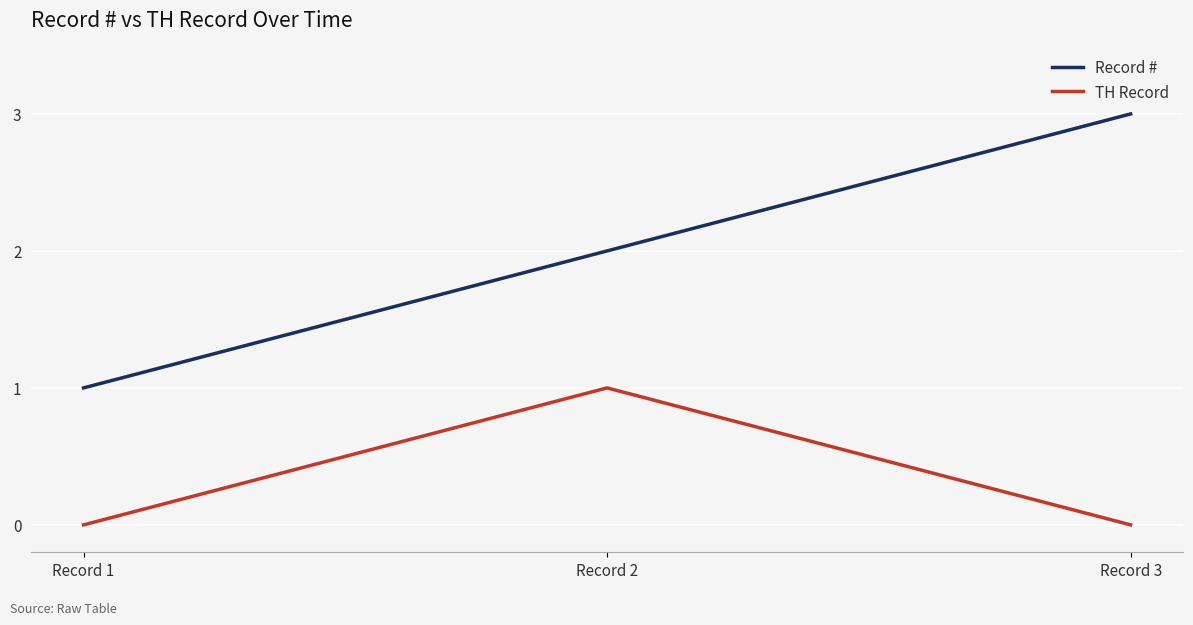

Which label corresponds to the largest value in the chart?

Record 3